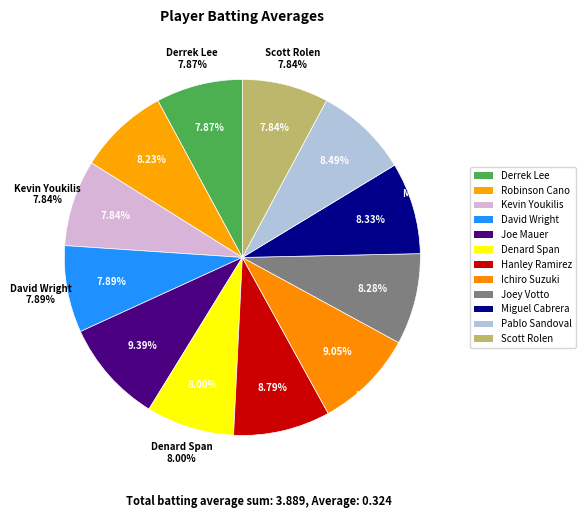

True or false: Derrek Lee accounts for 8% of the total.

True